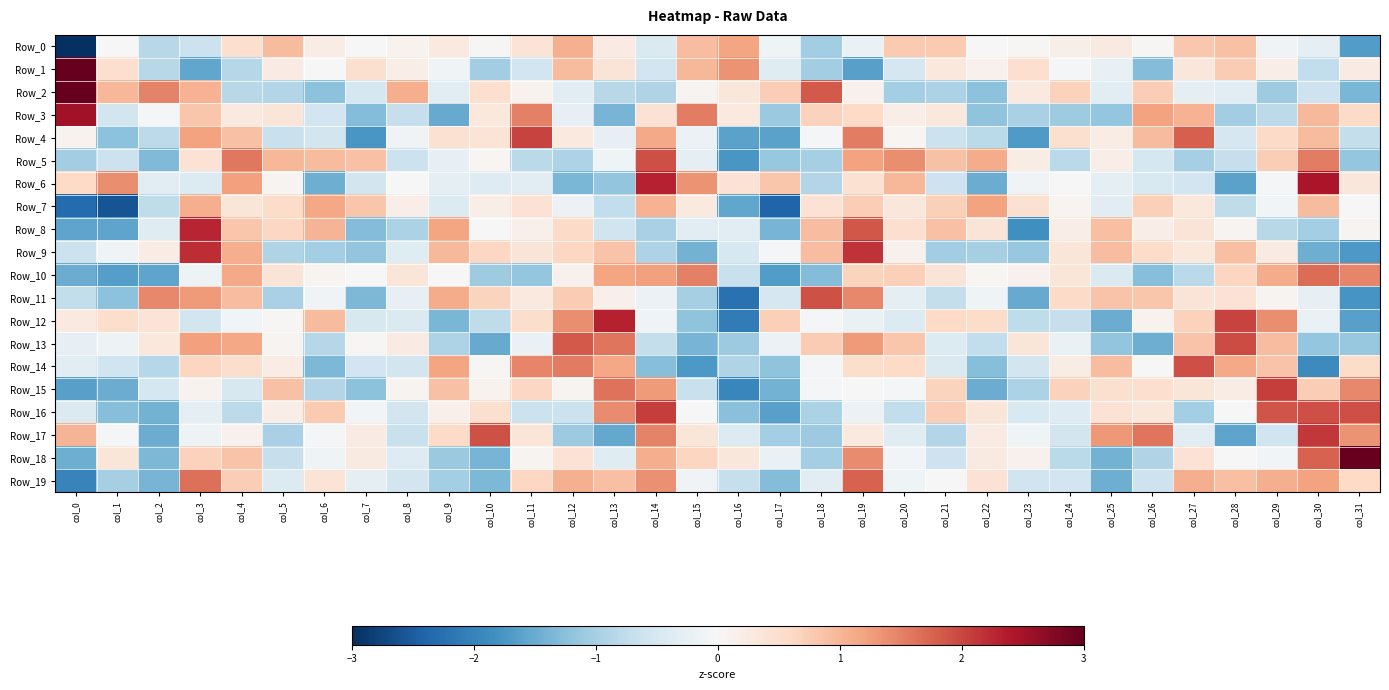

Between col_6 and col_12, which series saw the biggest shift?

Row_14